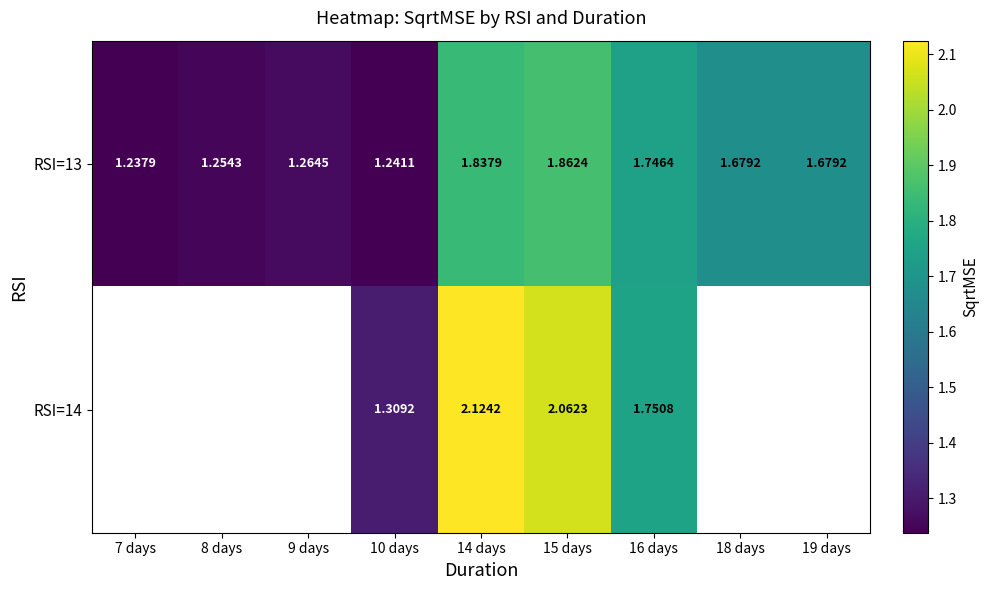

Is the value of RSI=13 at 10 days greater than the value of RSI=14 at 10 days?

No